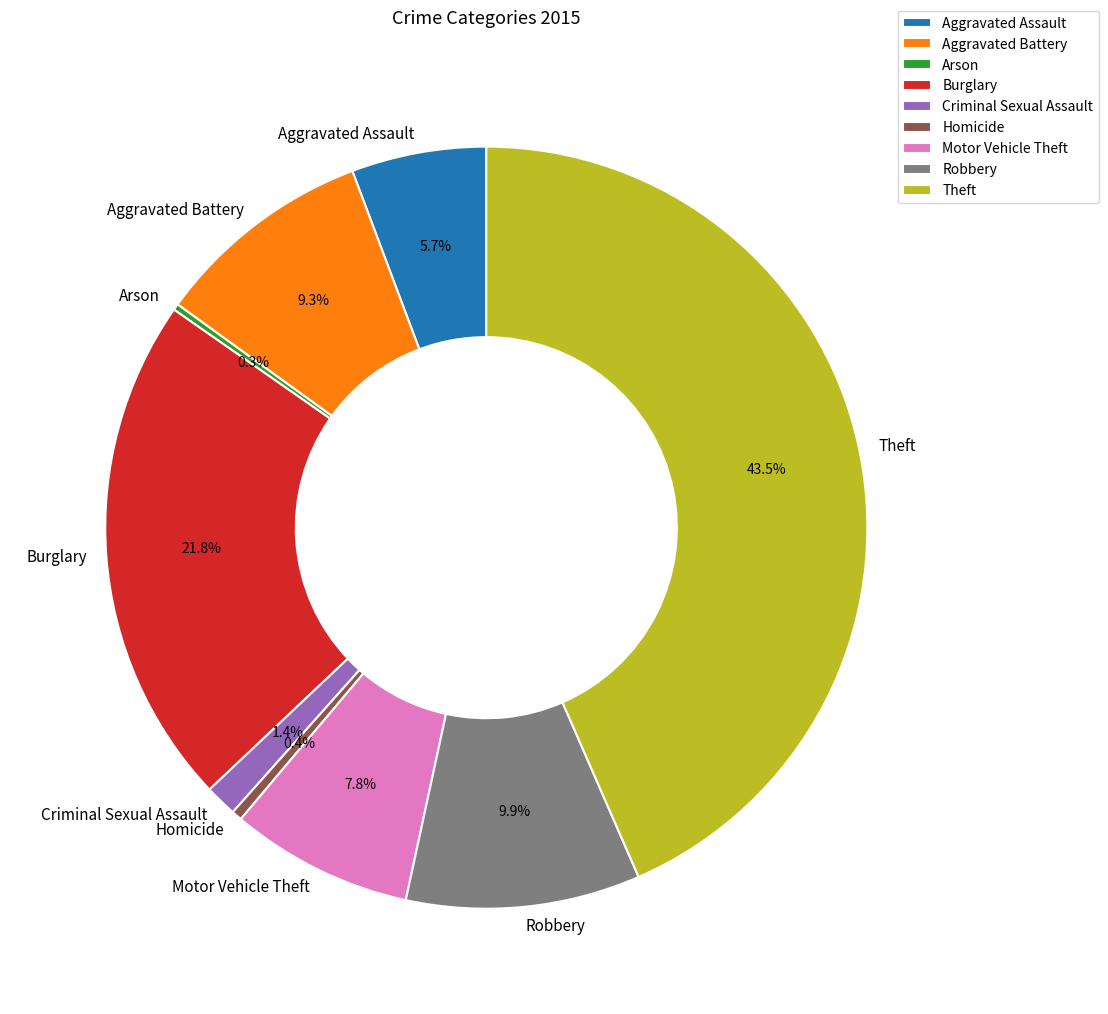

What is the ratio of the value at Theft to the value at Aggravated Assault?

7.6